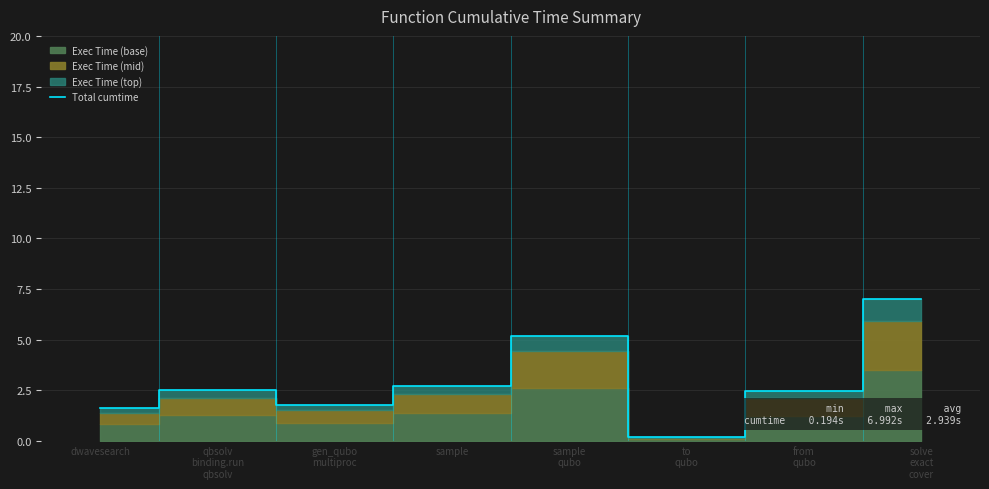

What is the sum of all values?

23.5